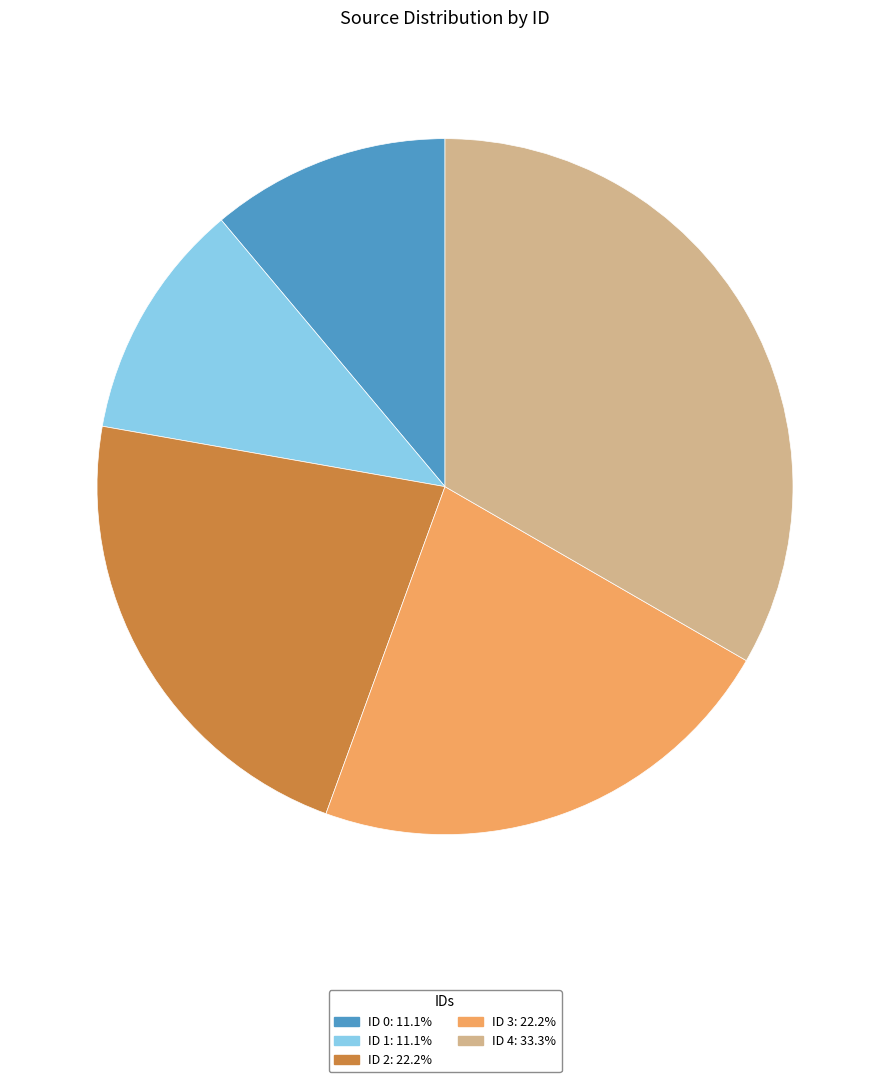

Does any single category account for the majority?

No